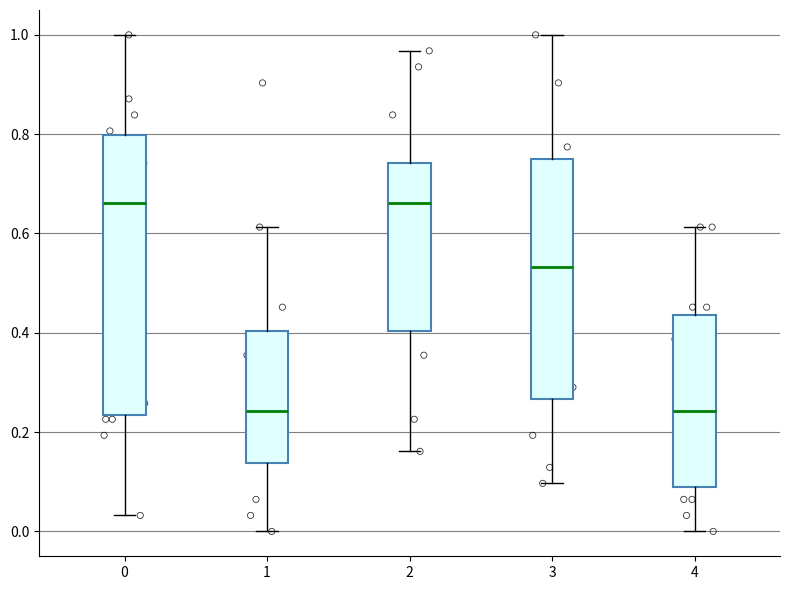

Reading left to right, read every box against the y-axis: the position of its median line, the range the box covers, and the ends of its whiskers. The values are not printed on the chart, so give them approximately, as read against the axis.

0: median 0.66, box 0.24 to 0.80, whiskers 0.04 to 1.00
1: median 0.24, box 0.14 to 0.40, whiskers 0.00 to 0.62
2: median 0.66, box 0.40 to 0.74, whiskers 0.16 to 0.96
3: median 0.54, box 0.26 to 0.76, whiskers 0.10 to 1.00
4: median 0.24, box 0.08 to 0.44, whiskers 0.00 to 0.62